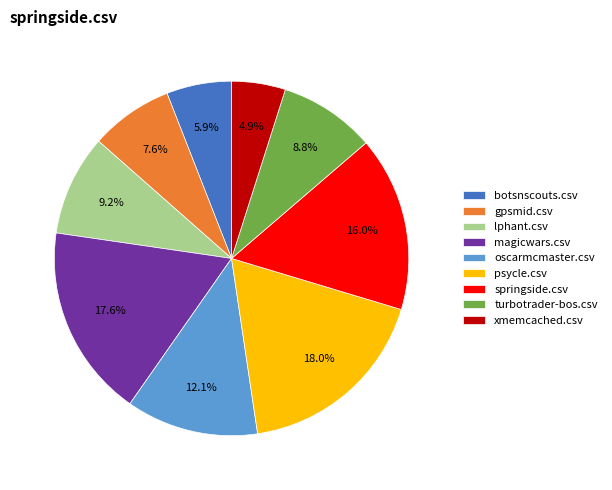

To the nearest percent, what is the average slice percentage?

11%